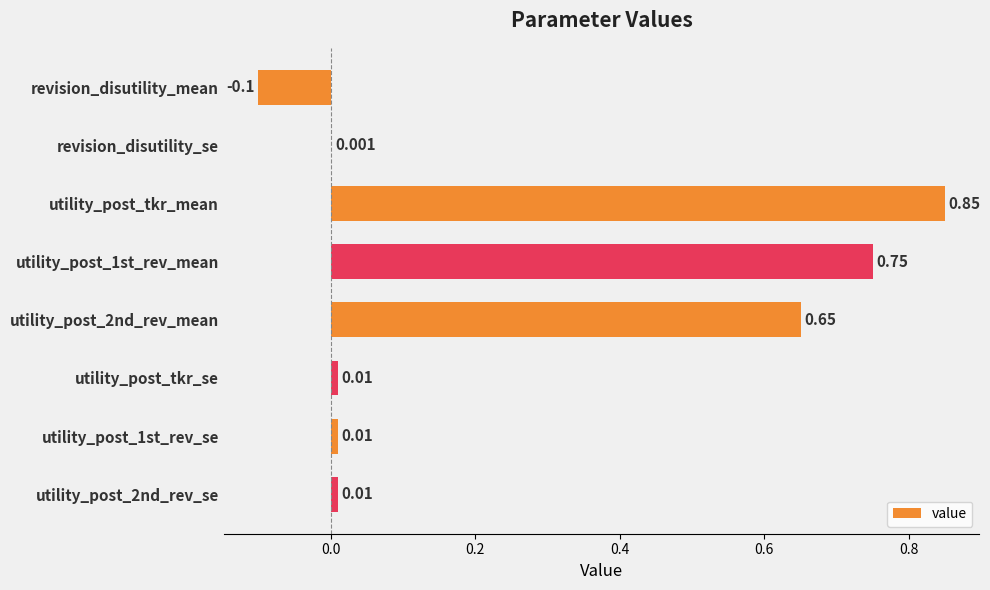

At which category does the chart reach its peak across all series?

utility_post_tkr_mean